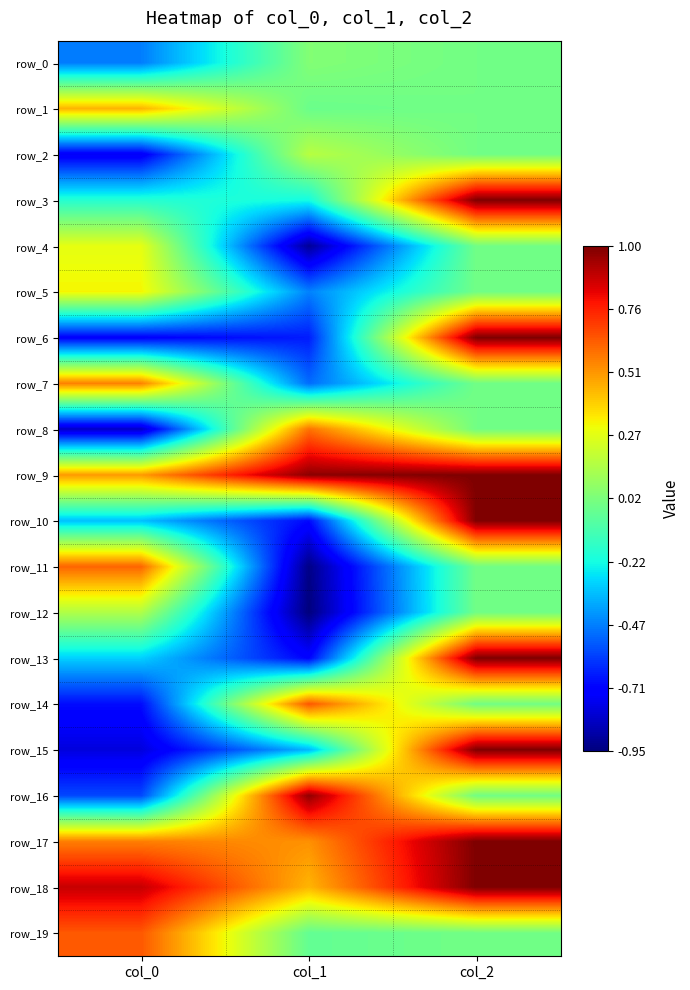

Is it true that row_18 equals 0.7 at col_2?

False